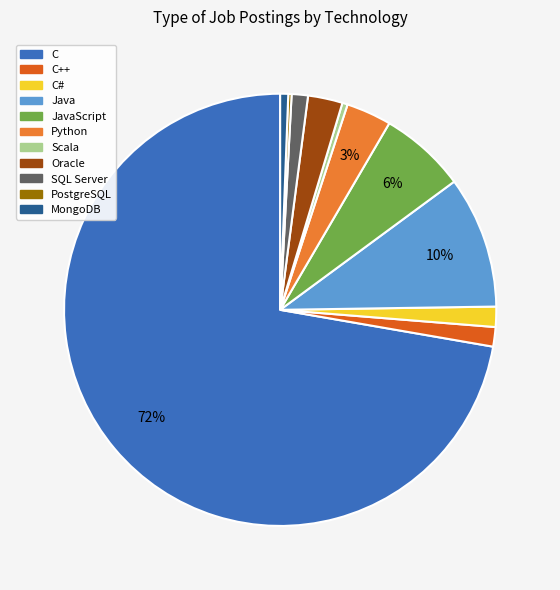

Is there any slice that represents more than half of the pie?

Yes